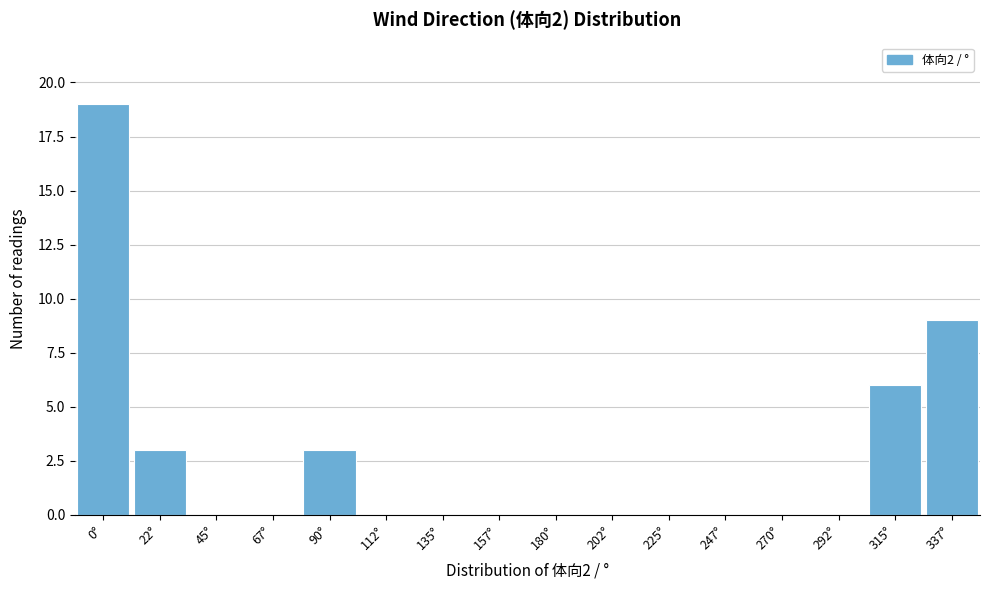

Reading left to right, extract all data points from this chart.

0°=19	22°=3	45°=0	67°=0	90°=3	112°=0	135°=0	157°=0	180°=0	202°=0	225°=0	247°=0	270°=0	292°=0	315°=6	337°=9